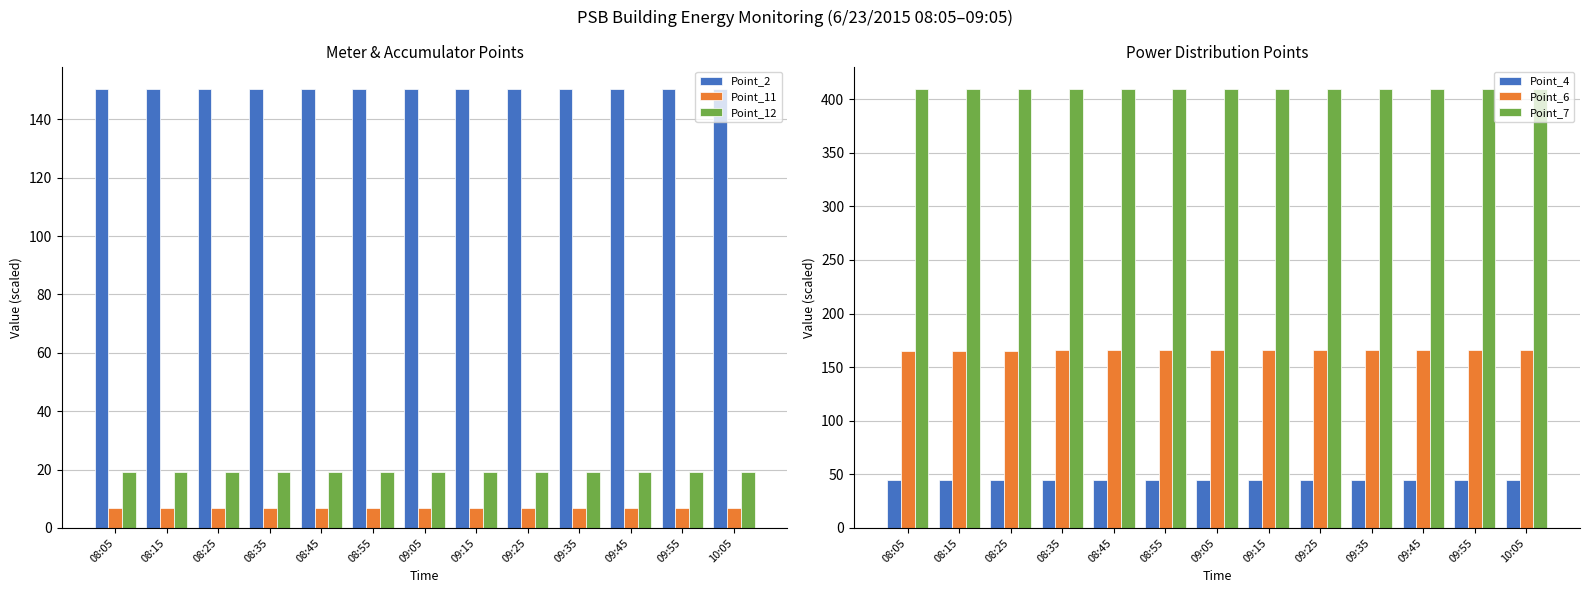

Rank the series by their maximum value, from highest to lowest.

Point_7, Point_6, Point_2, Point_4, Point_12, Point_11